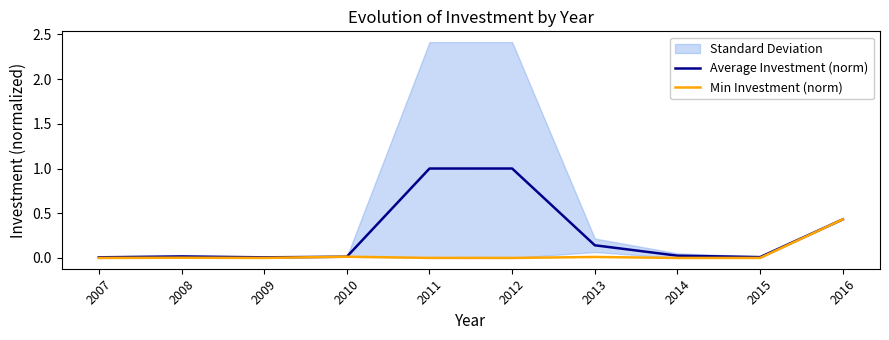

At which label is Min Investment (norm) closest to 0?

2012